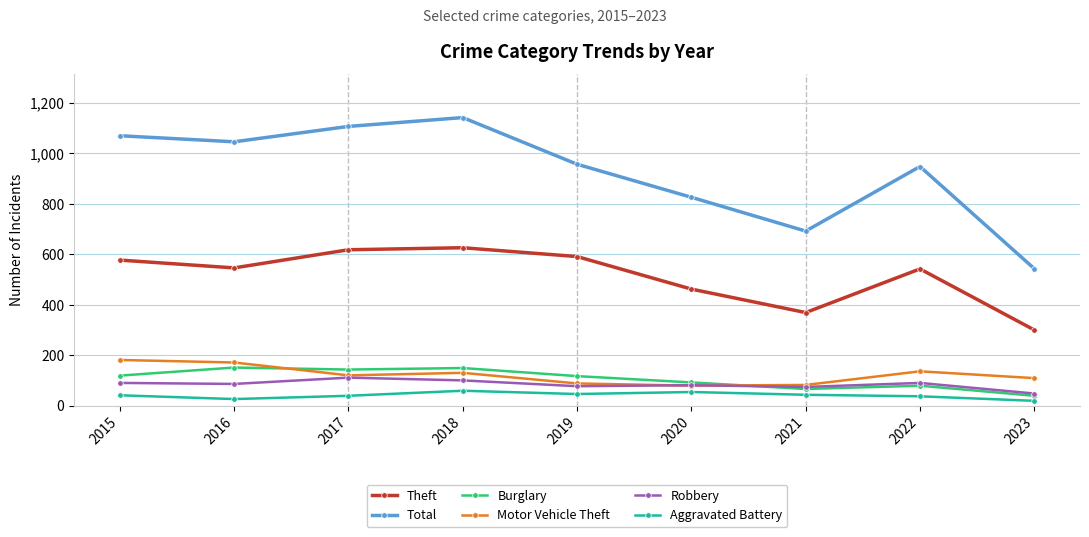

What is the total value across all series at 2019?

1876